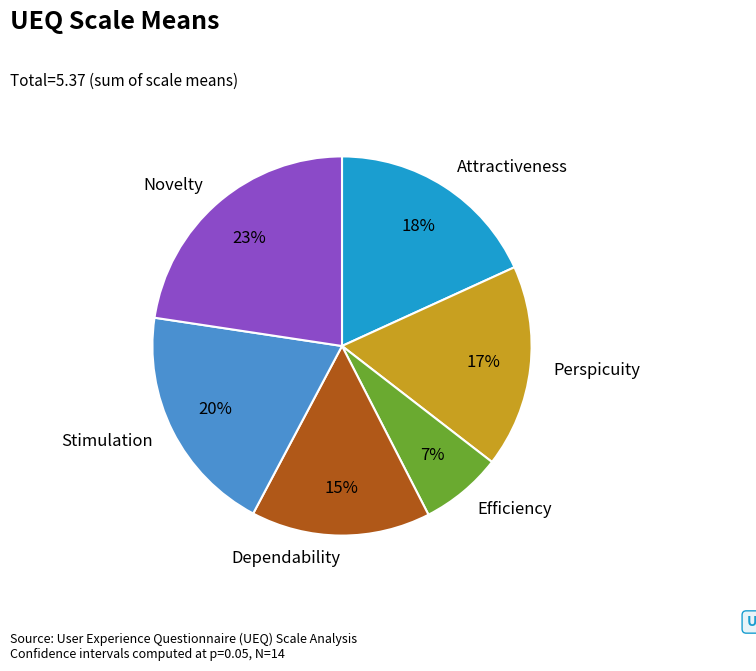

To the nearest percent, what percentage of the pie is Novelty?

23%